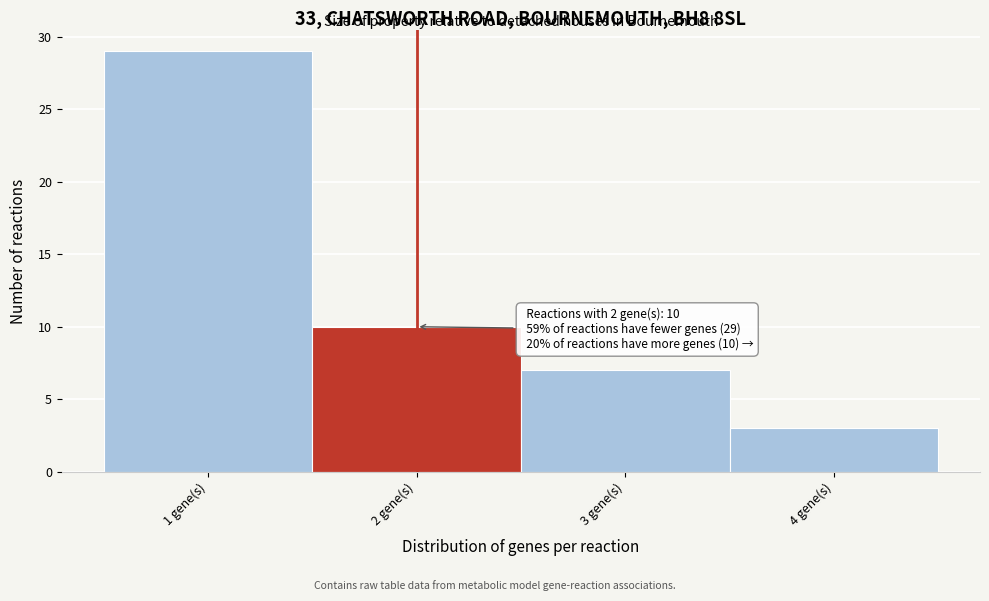

Which range on the x-axis has the tallest bar?

0.5 to 1.5